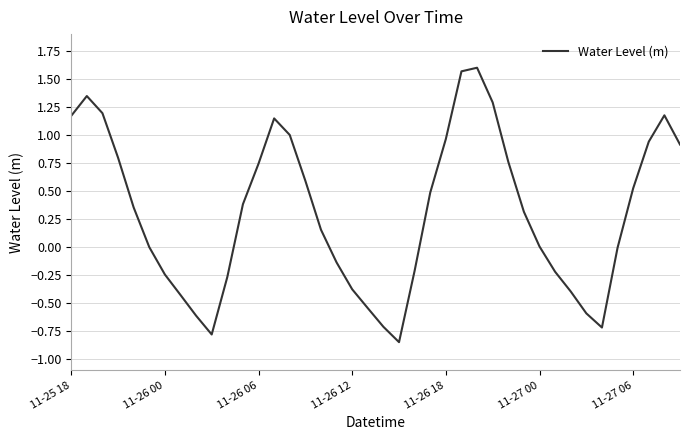

What is the sum of all values?

12.3